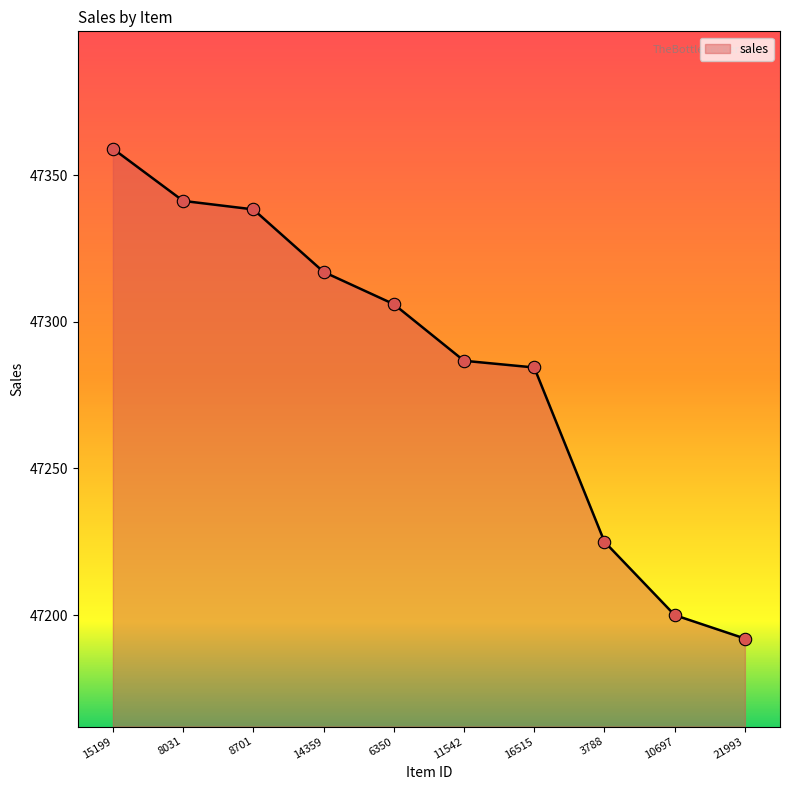

What is the change in value from 8701 to 6350?

-32.3